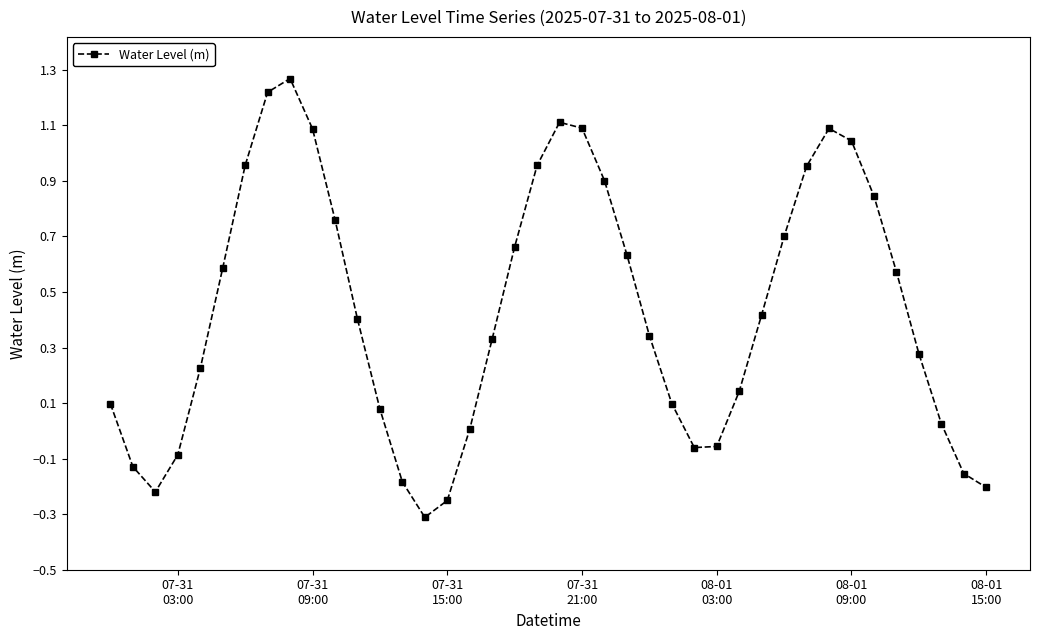

What is the difference between the maximum and minimum values?

1.6